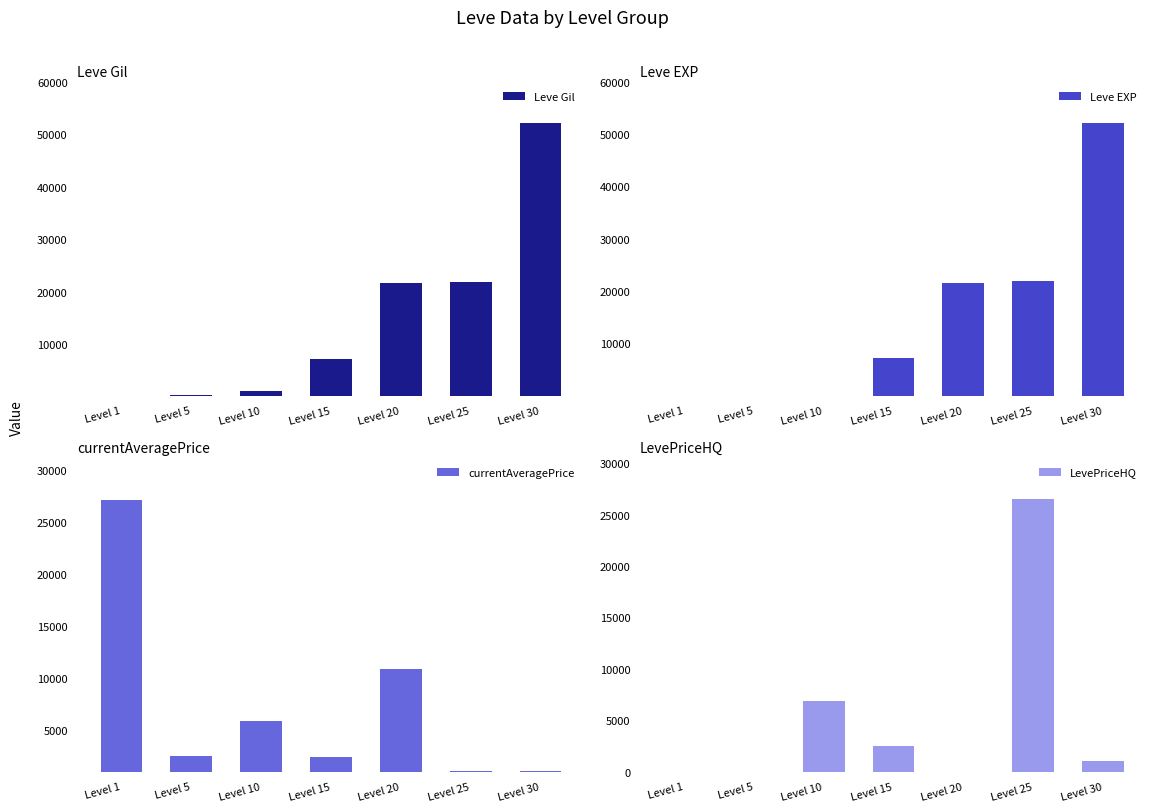

How many bars are there in each group?

4